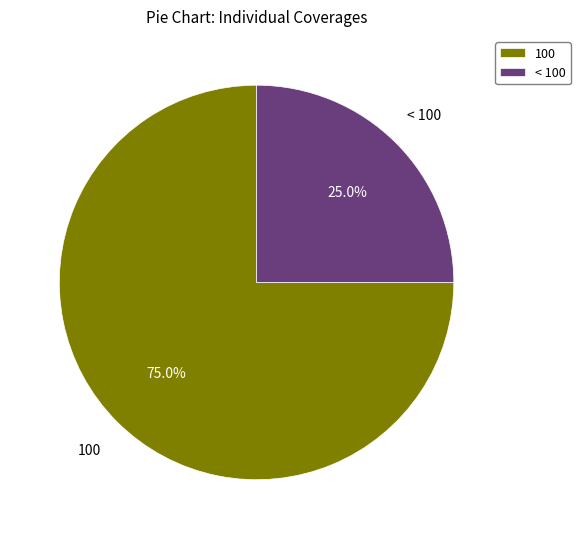

What portion of the pie excludes 100?

25.0%